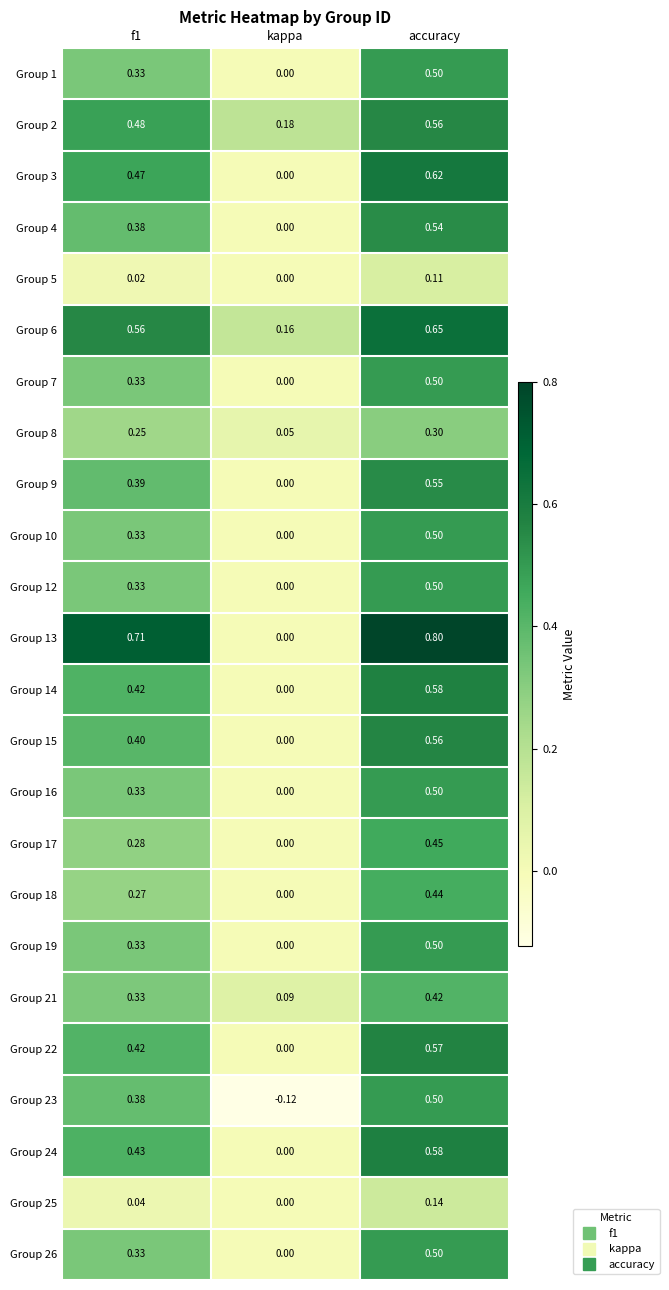

Where is Group 2 nearest to the value 0?

kappa